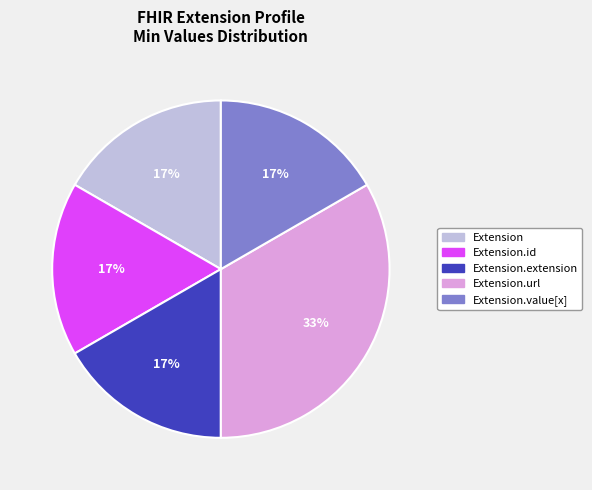

To the nearest percent, what is the average slice percentage?

20%